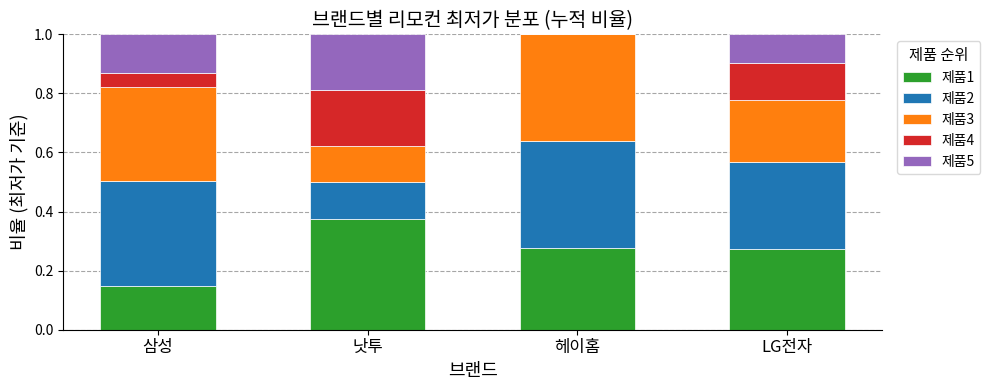

What is the total value across all series at LG전자?

1.0